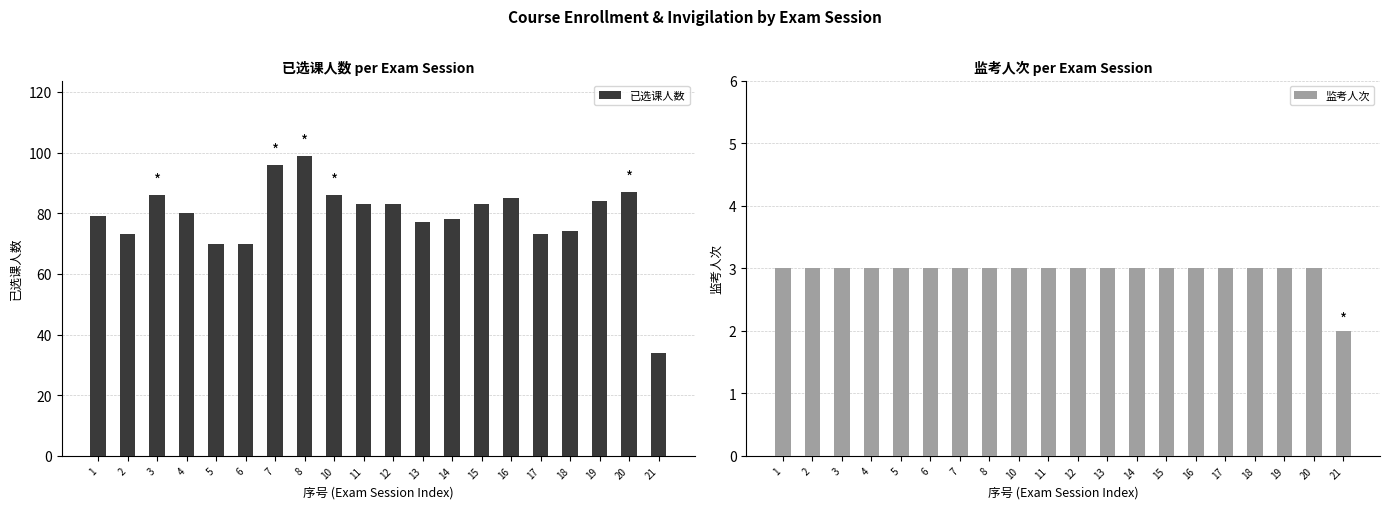

Between 8 and 21, which series saw the biggest shift?

已选课人数